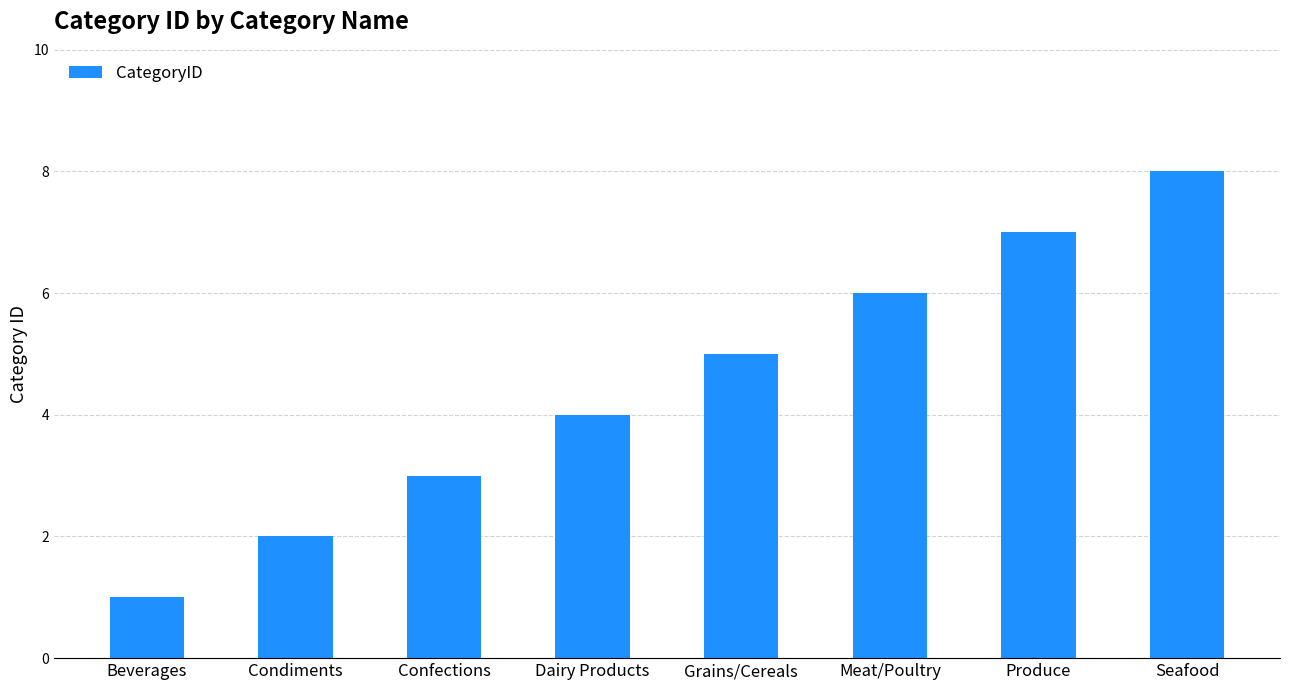

How many bars are there in total?

8